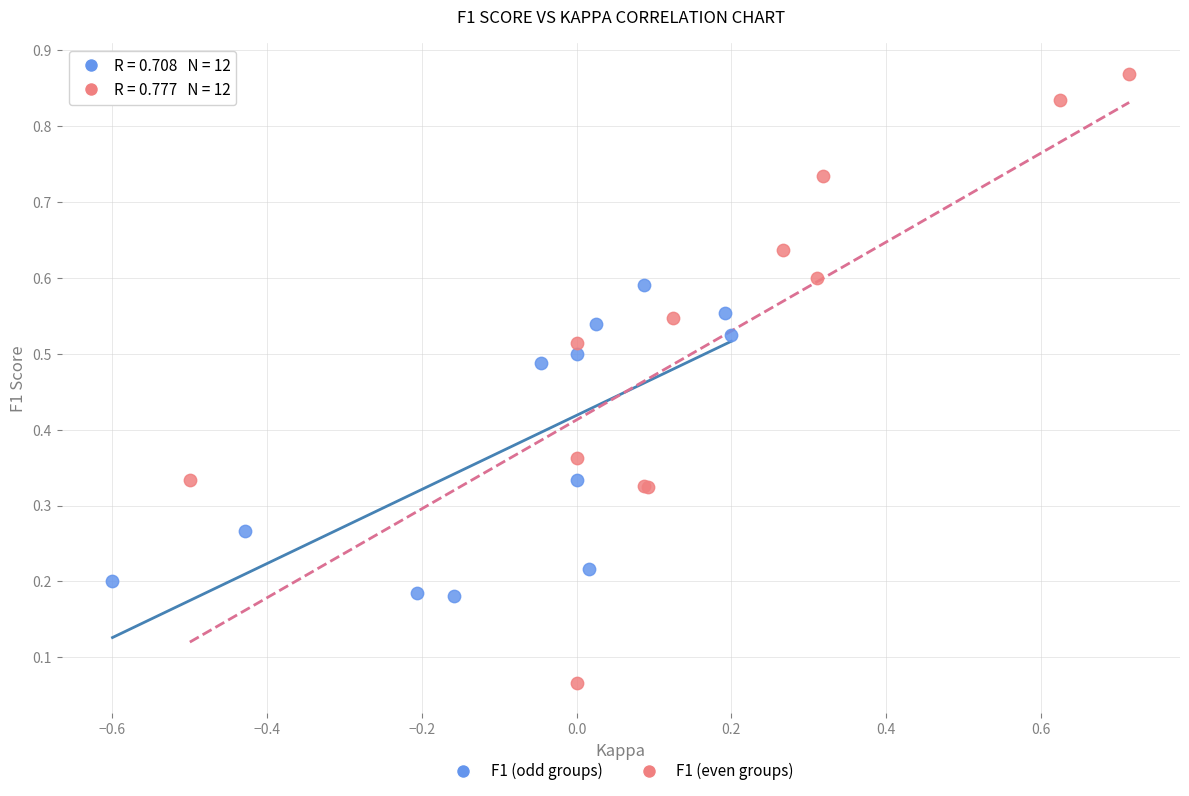

Which series contains the highest Y value?

F1 (even groups)